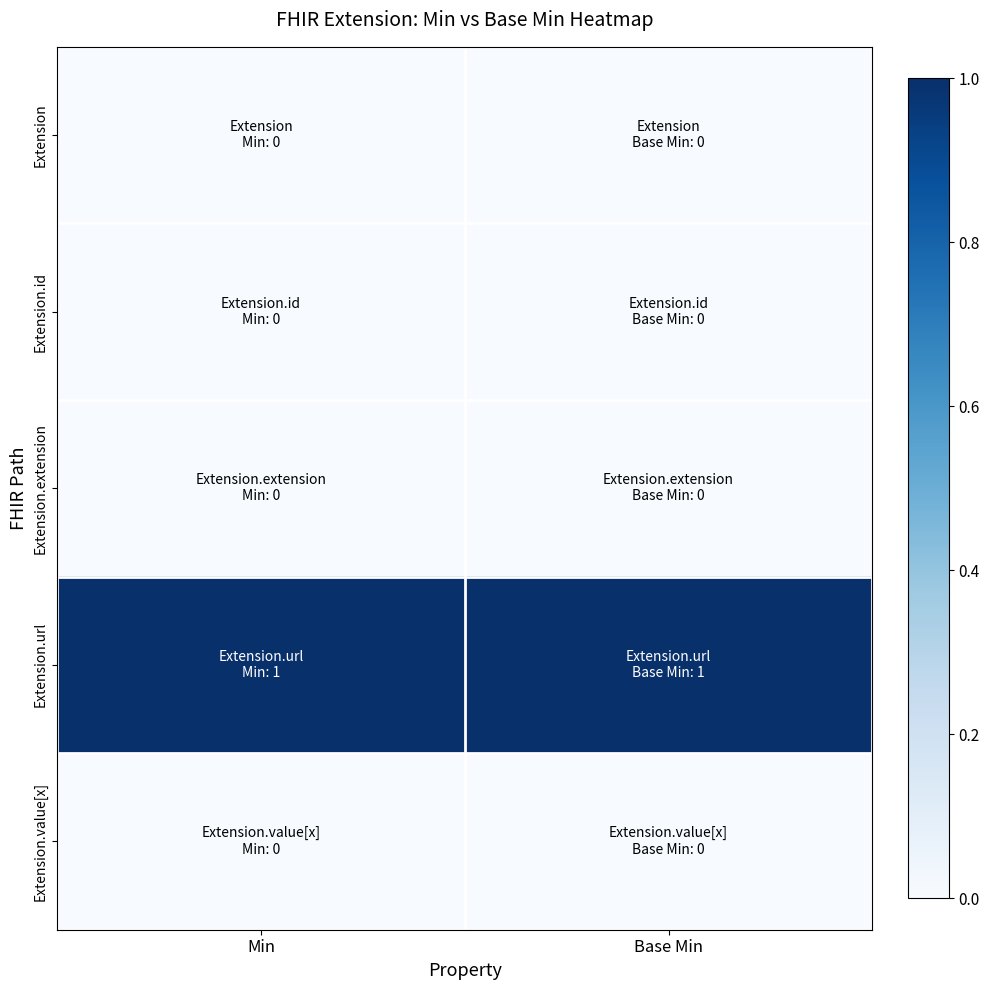

Which series has the largest range (max minus min)?

Extension